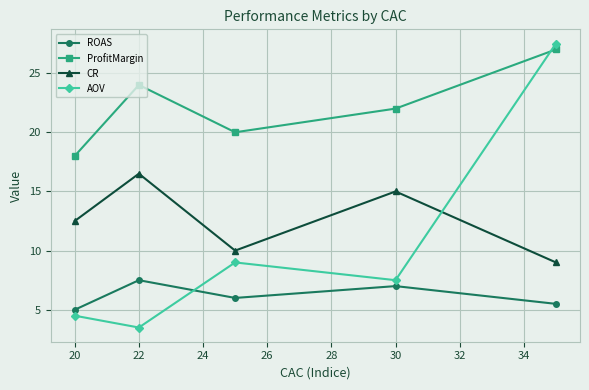

How many lines are shown in the chart?

4